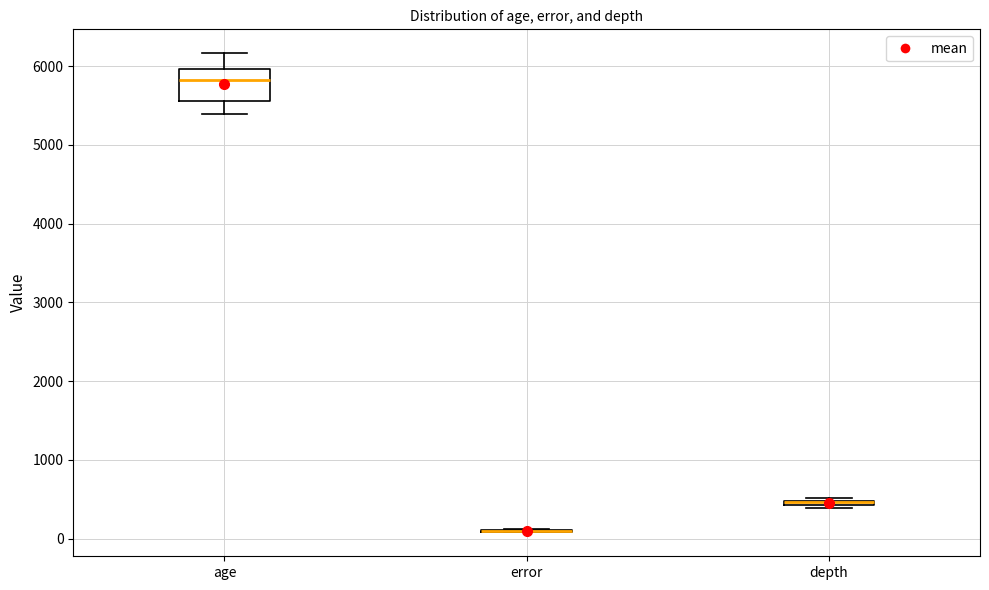

Where is the lower edge of the box for age on the y-axis? The values are not printed on the chart, so give them approximately, as read against the axis.

5600